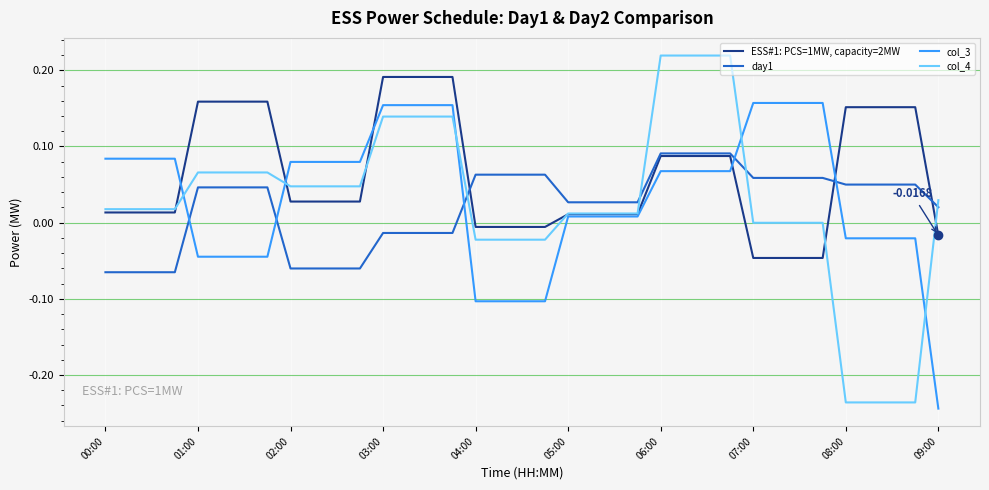

Which series has the widest spread of values?

col_4